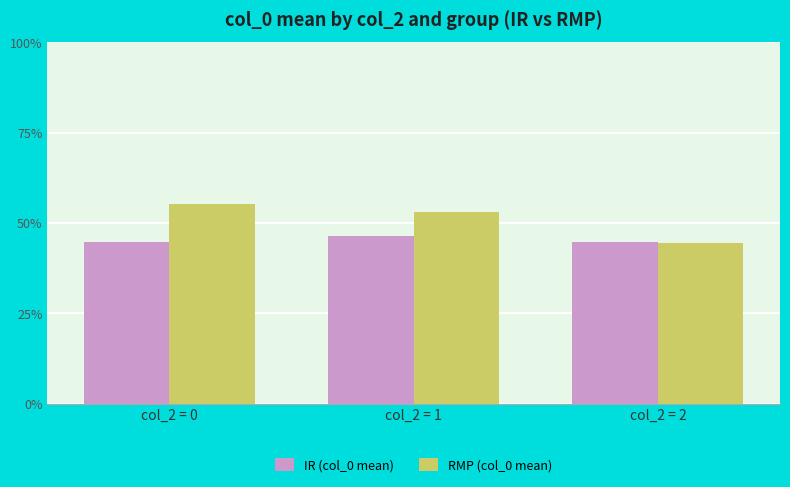

What is the value of the IR (col_0 mean) bar at the 2nd from the left?

46.6